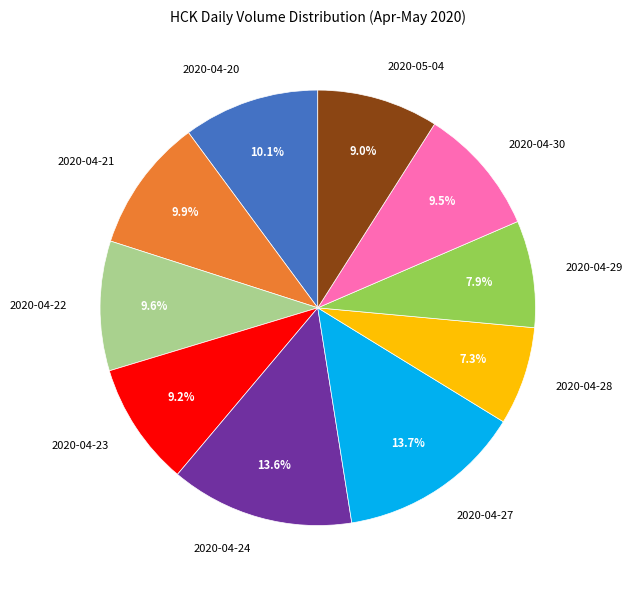

Which slice is the smallest?

2020-04-28